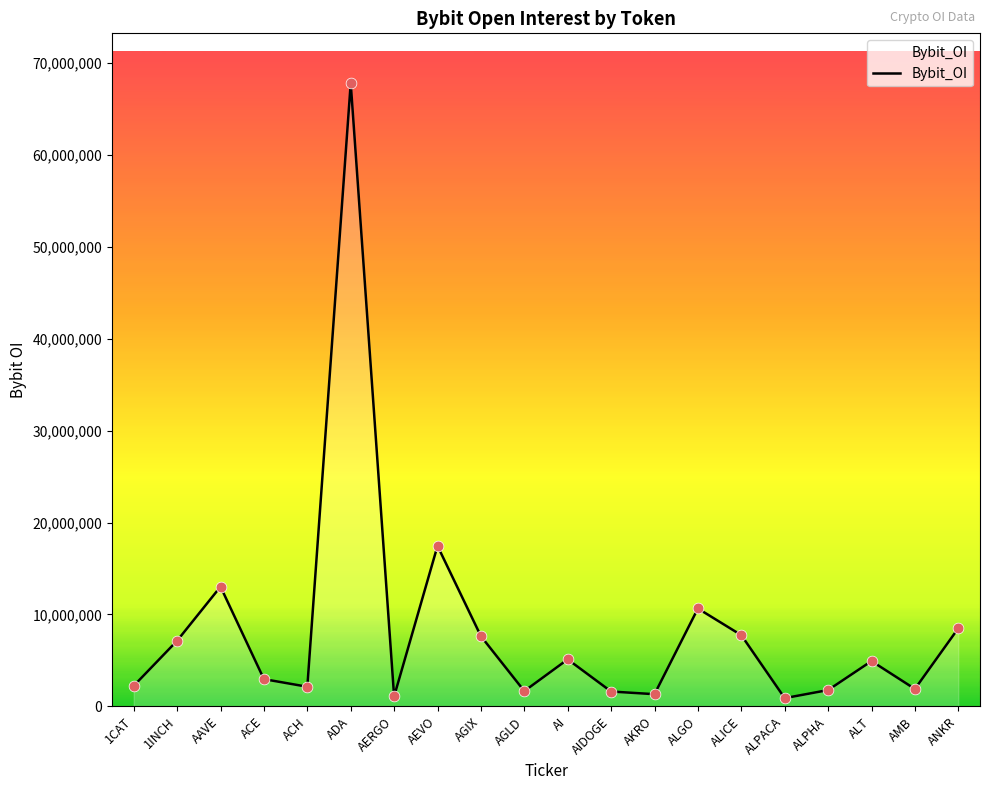

What is the ratio of the value at AERGO to the value at ALICE?

0.1